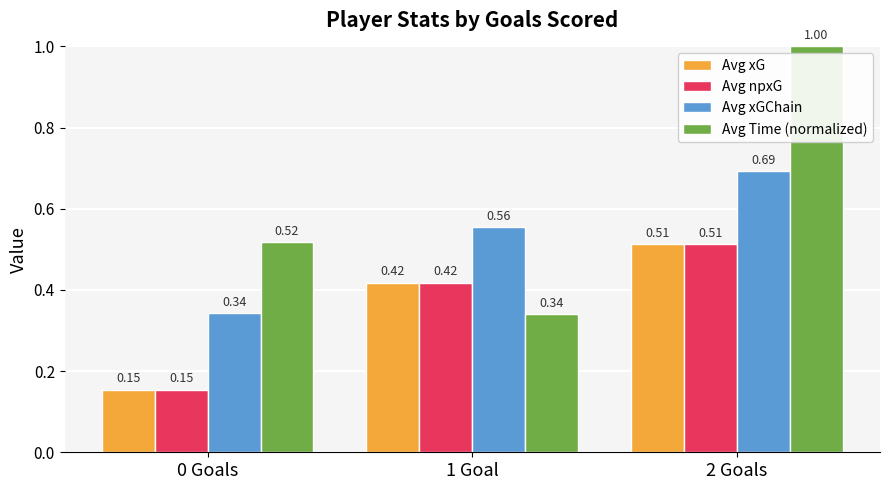

What is the maximum value shown in the chart?

1.0